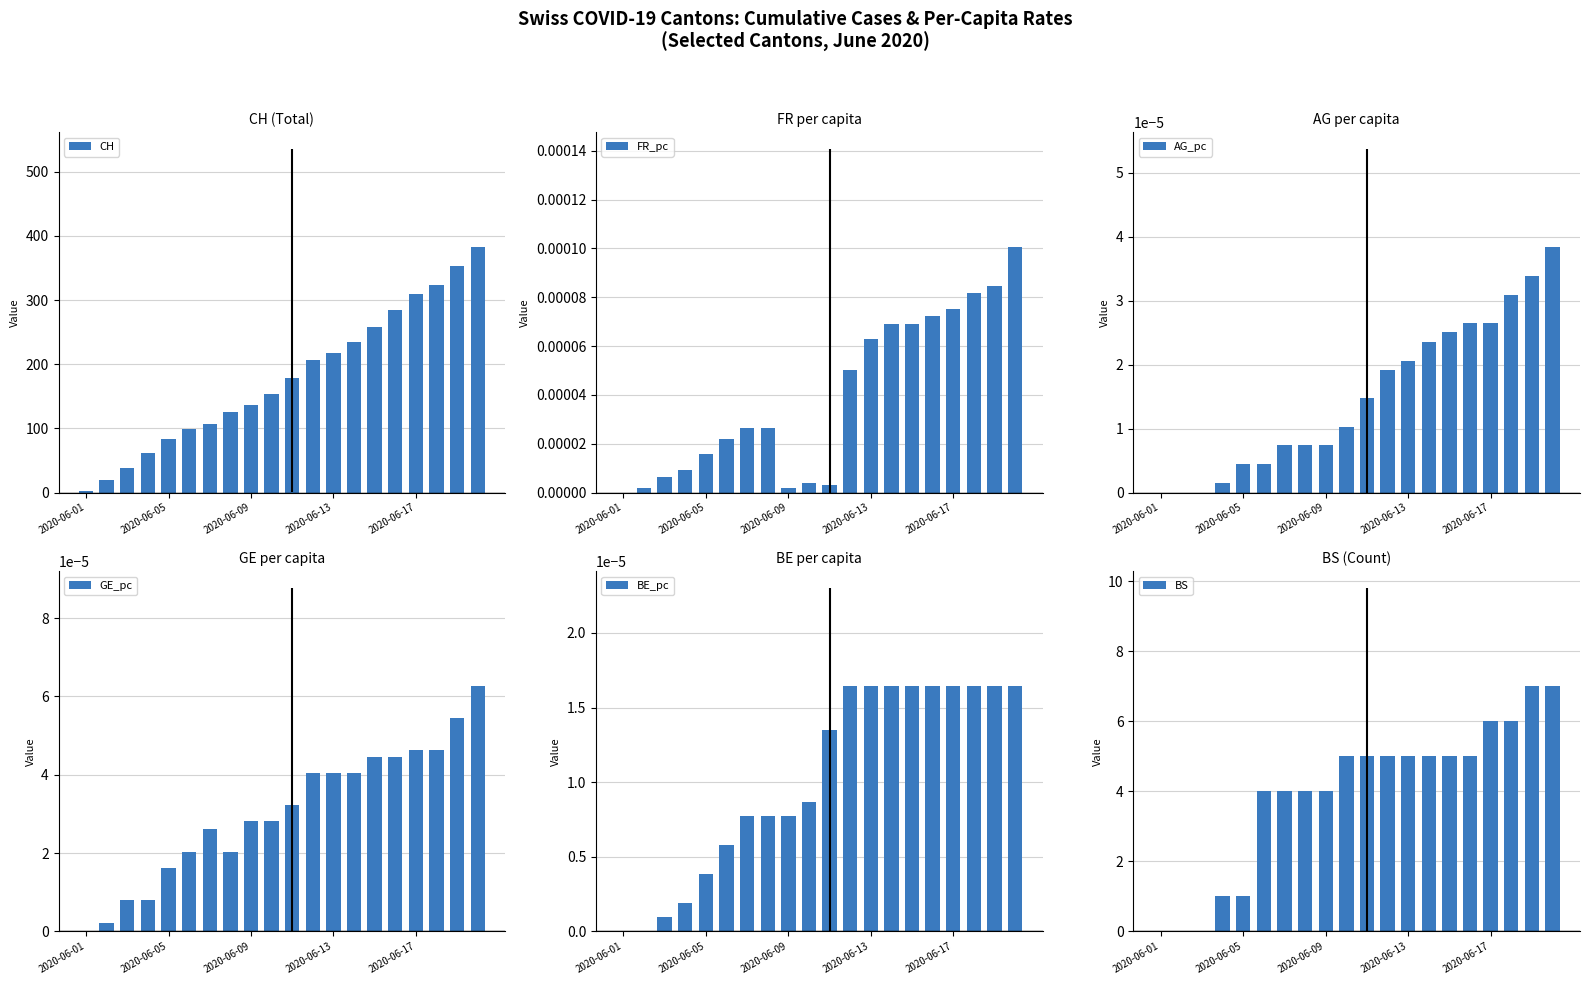

Are the bars grouped side by side (vs. stacked)?

Yes